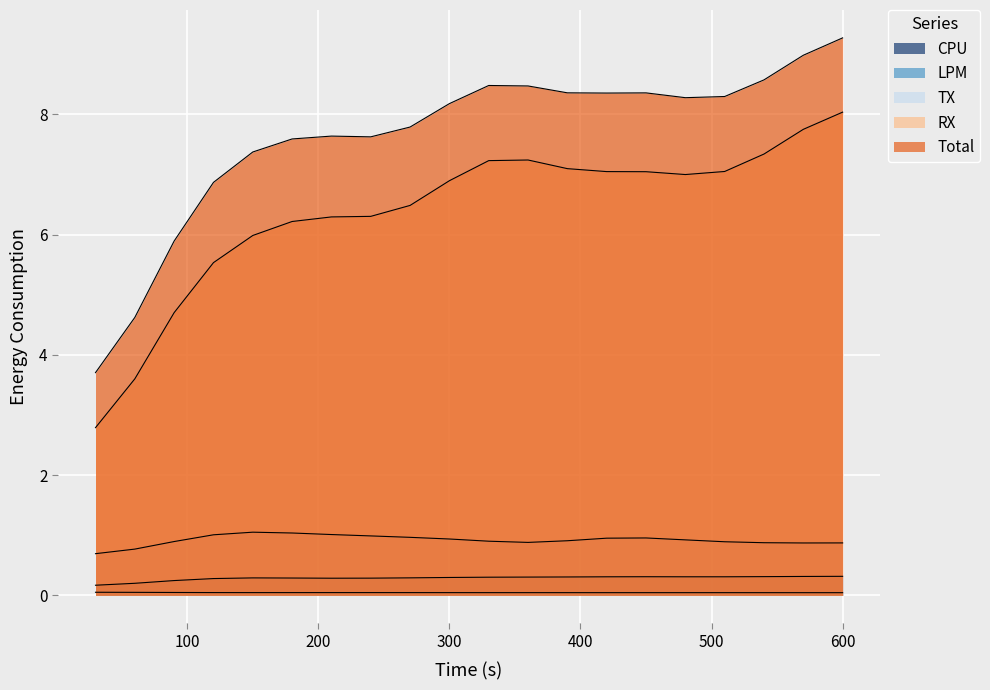

How many lines are shown in the chart?

5